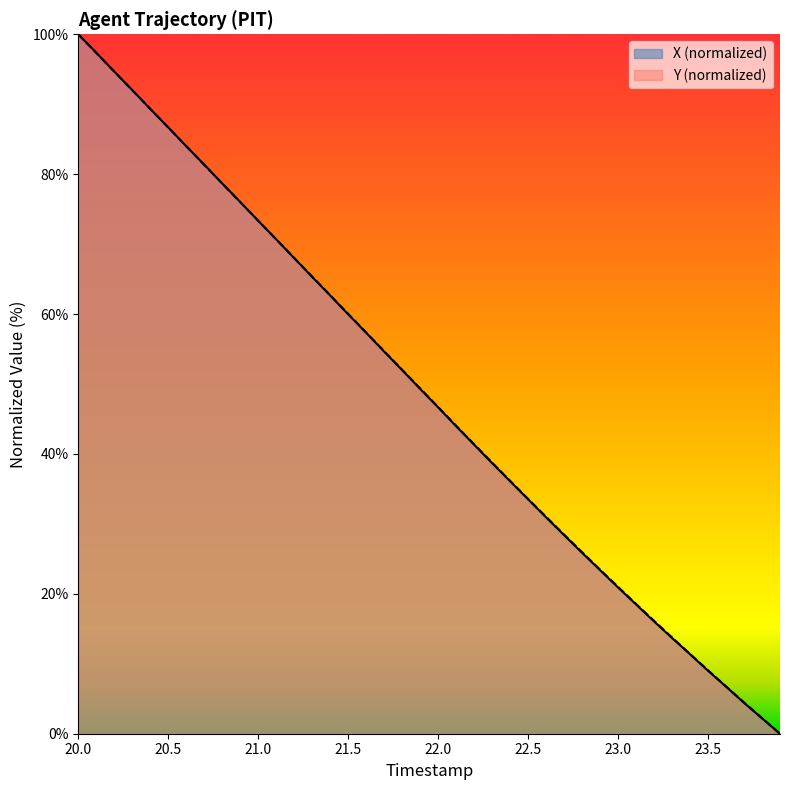

At which category is the sum across all series the highest?

20.0